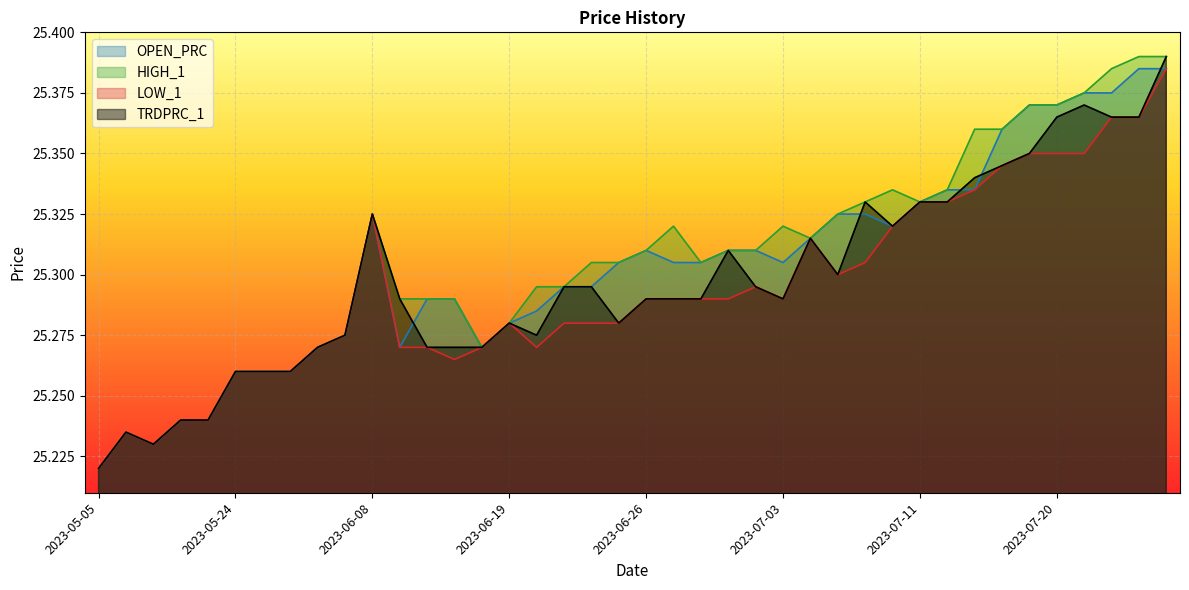

True or false: OPEN_PRC has a value of 5.2 at 2023-07-03.

False